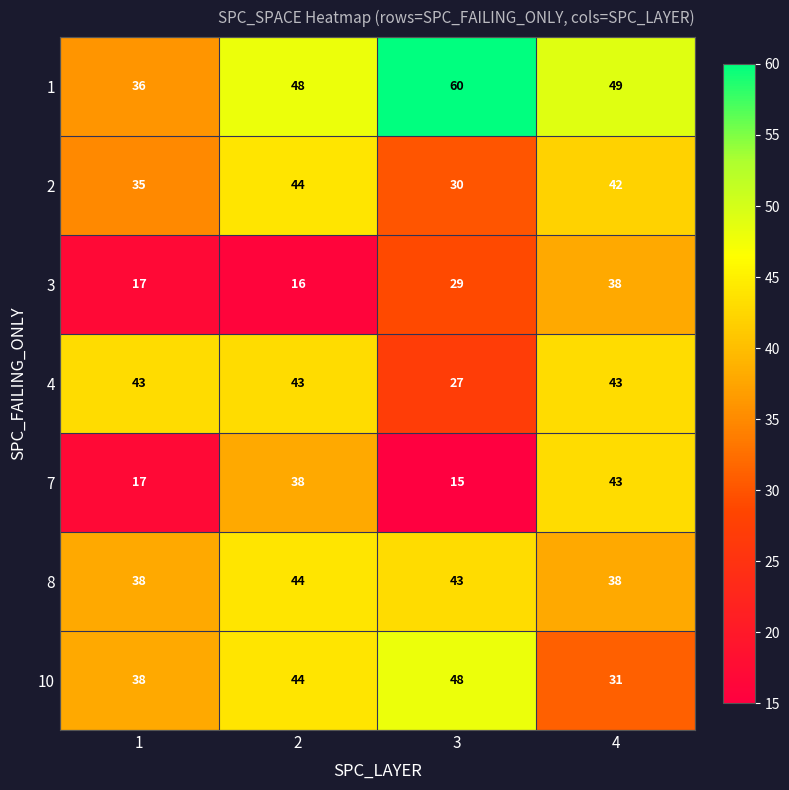

List the labels in order of 3 value, largest first.

4, 3, 1, 2